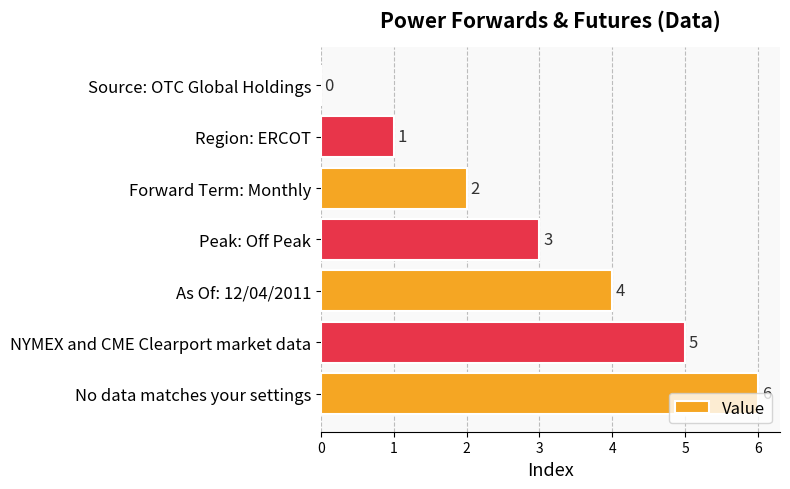

Are the bars grouped side by side (vs. stacked)?

No